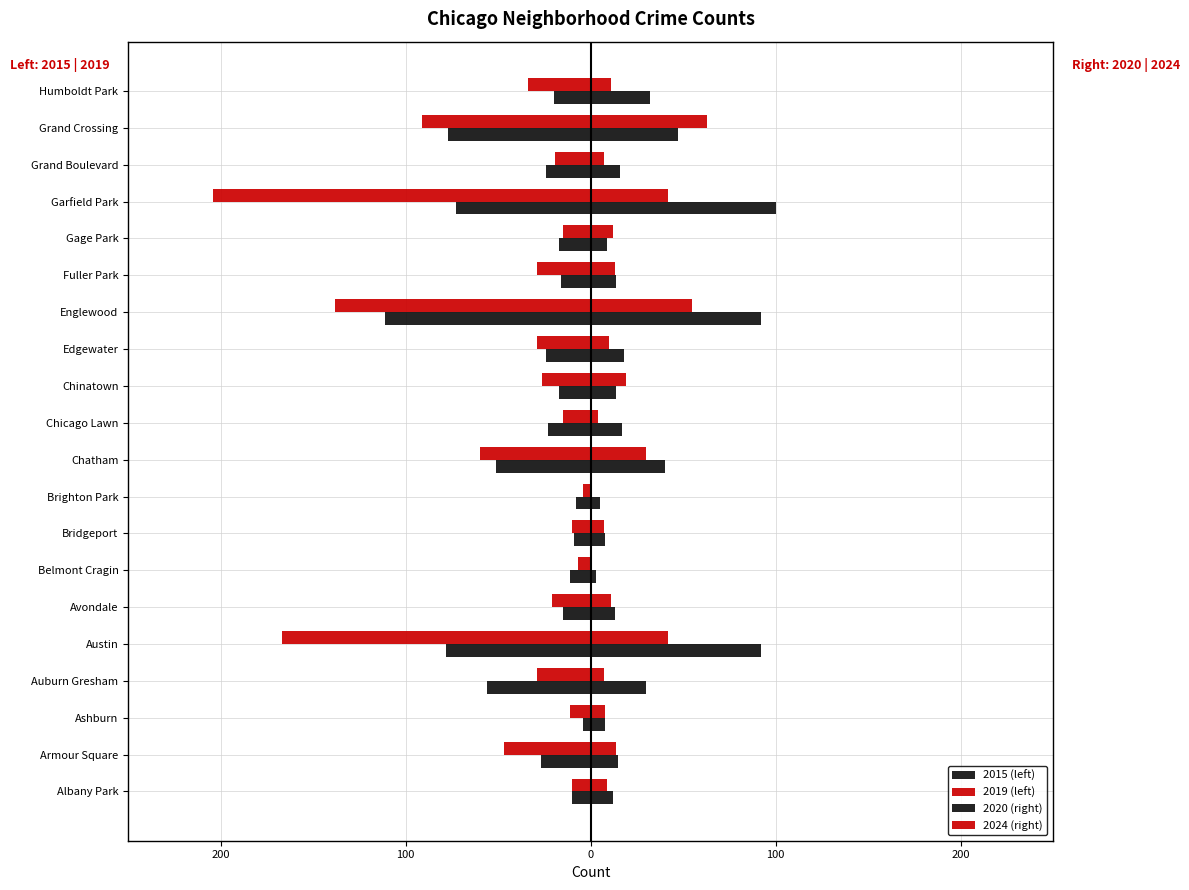

How many values in the 2024 (right) series exceed 11?

9